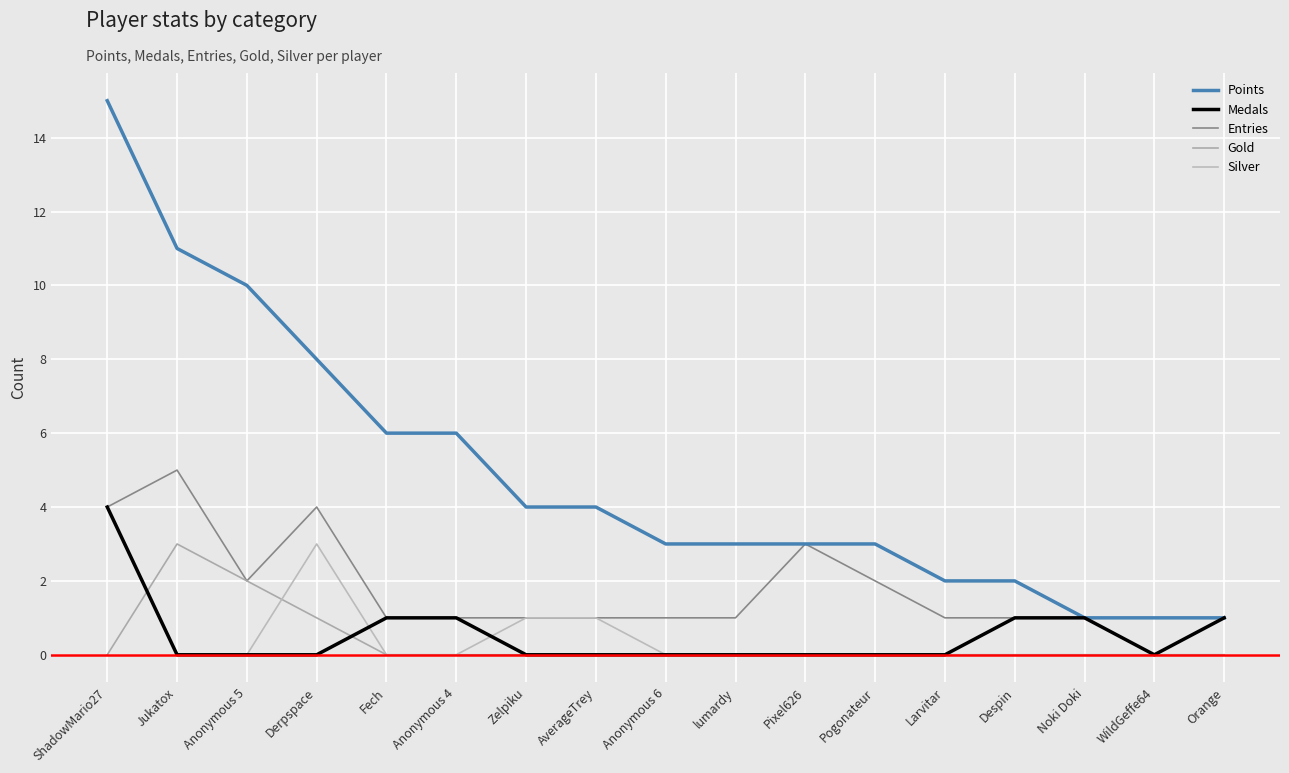

At how many categories does at least one series exceed 14?

1